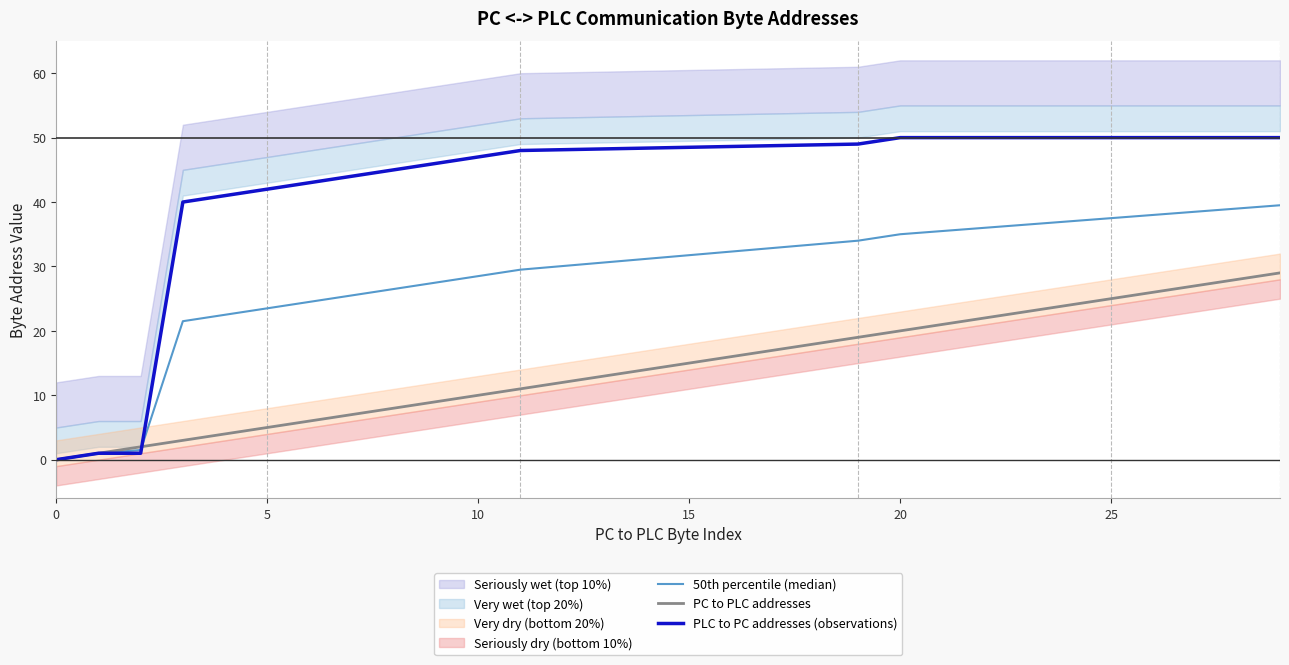

What is the maximum value for PLC to PC addresses (observations)?

50.0